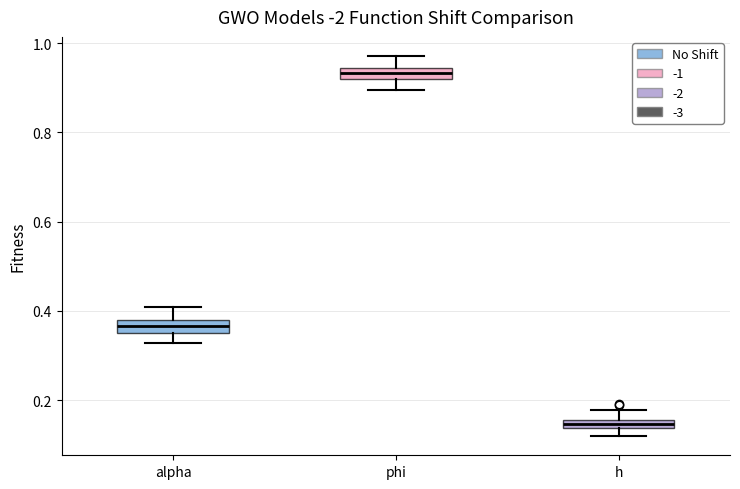

Where does the lower whisker of the box for alpha end on the y-axis? The values are not printed on the chart, so give them approximately, as read against the axis.

0.32